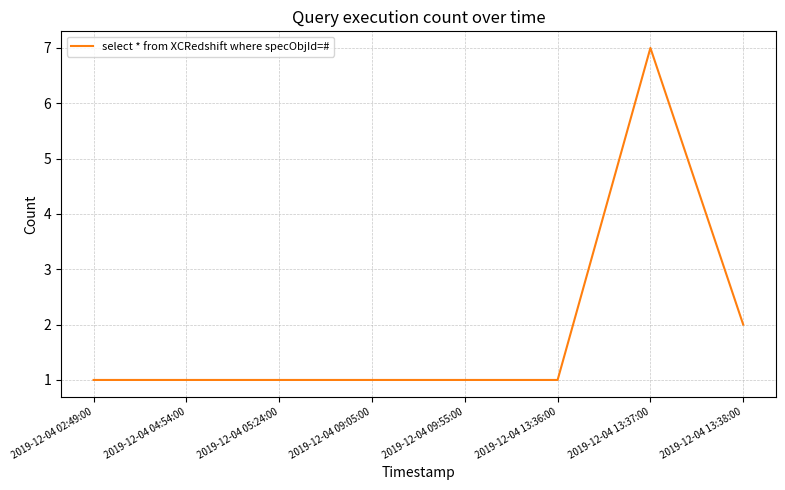

True or false: the data has more than 0 interior local peaks.

True